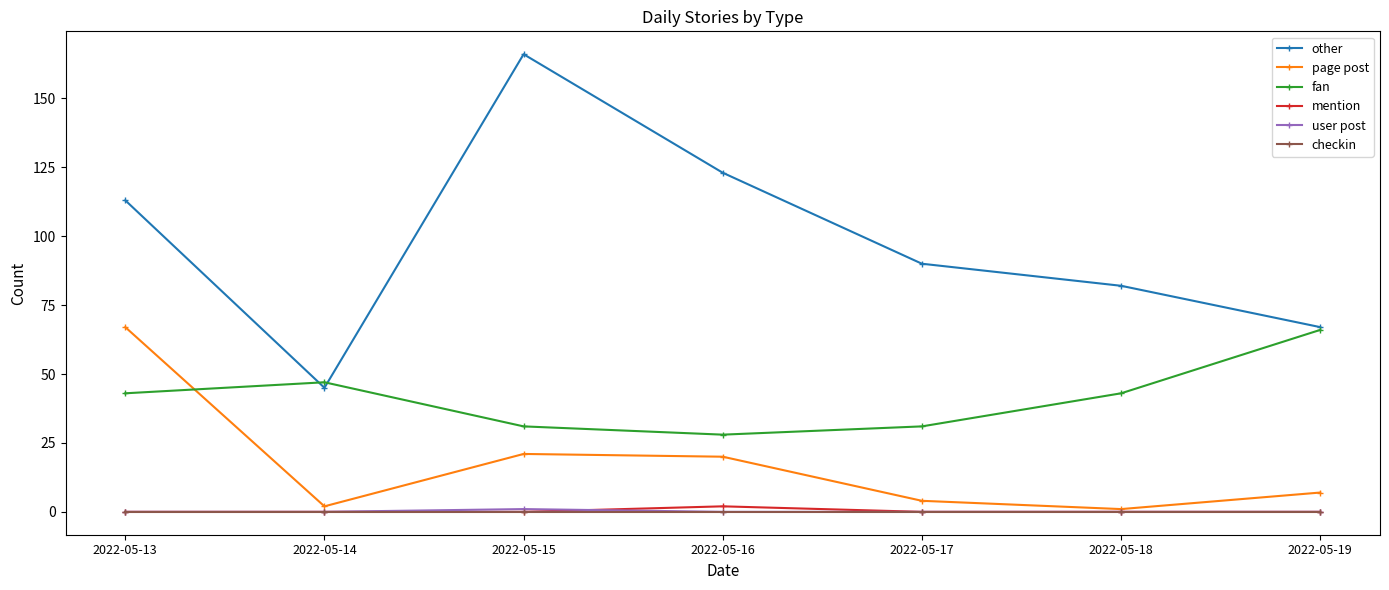

What is the difference between the maximum and second lowest values in the user post series?

1